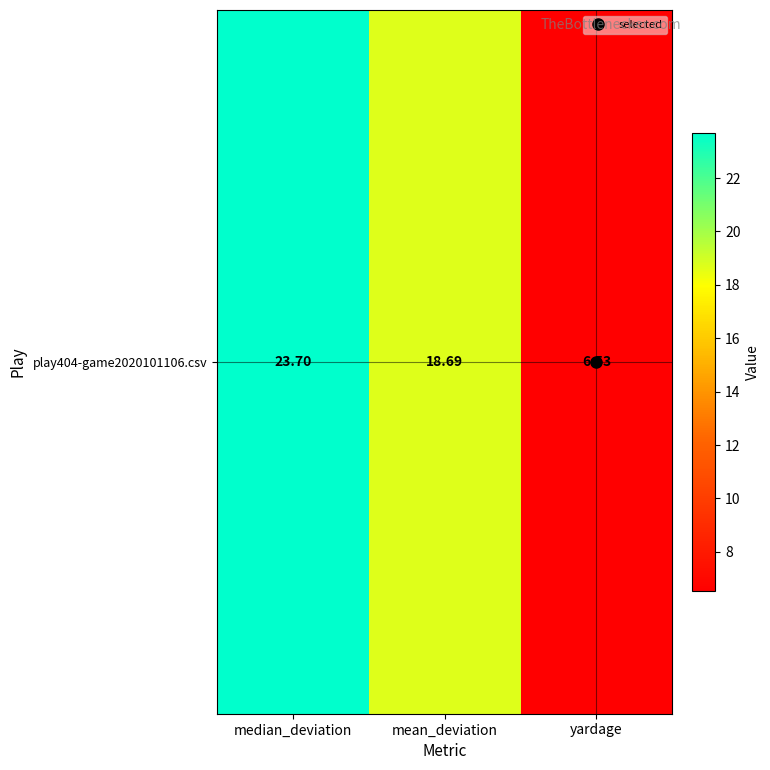

List the labels in order of value, smallest first.

yardage, mean_deviation, median_deviation